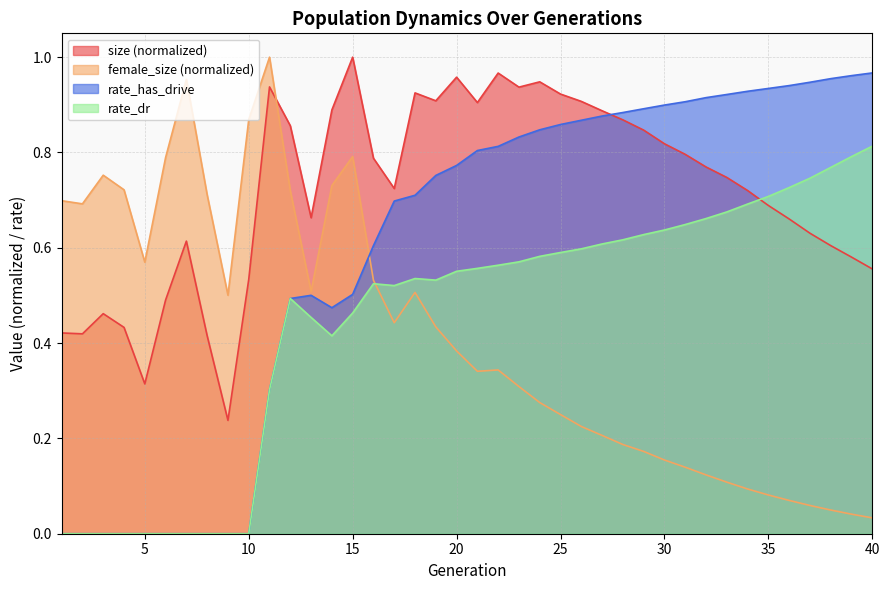

In female_size, how many points are higher than both neighbors (excluding endpoints)?

6